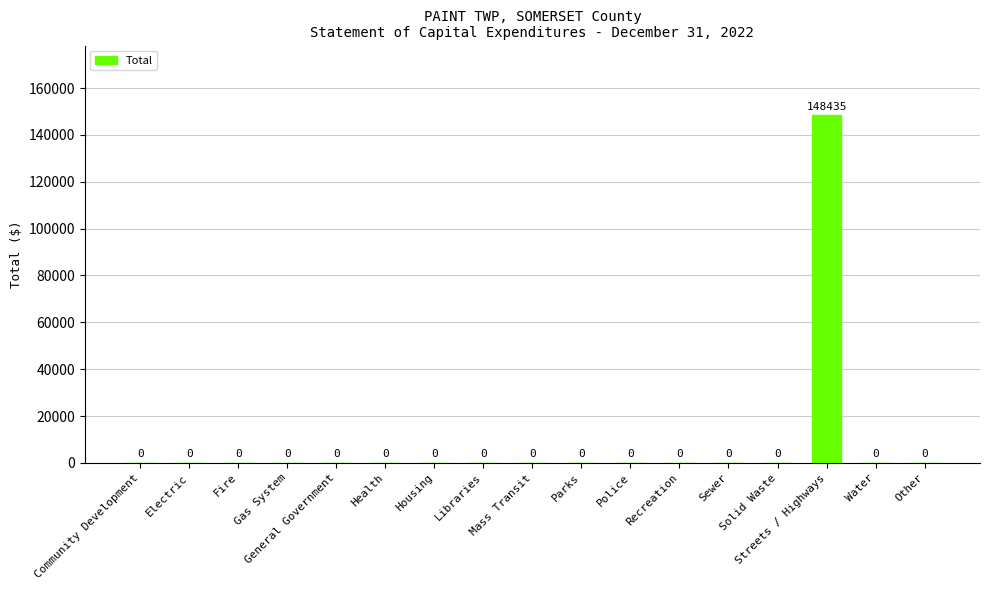

What is the greatest value displayed?

148435